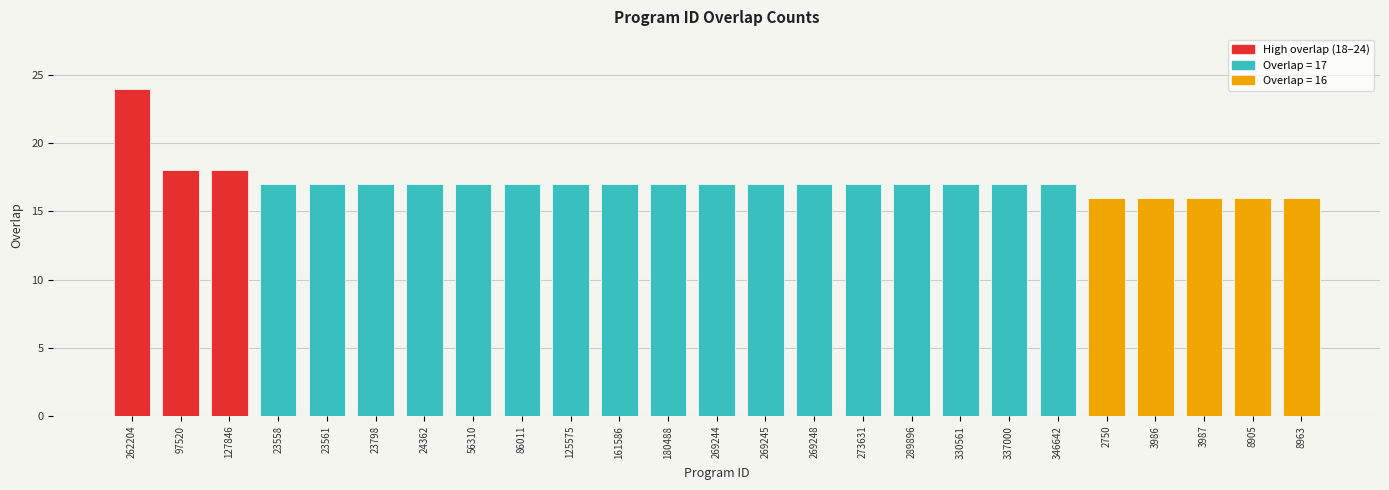

What position from the right is 330561?

8